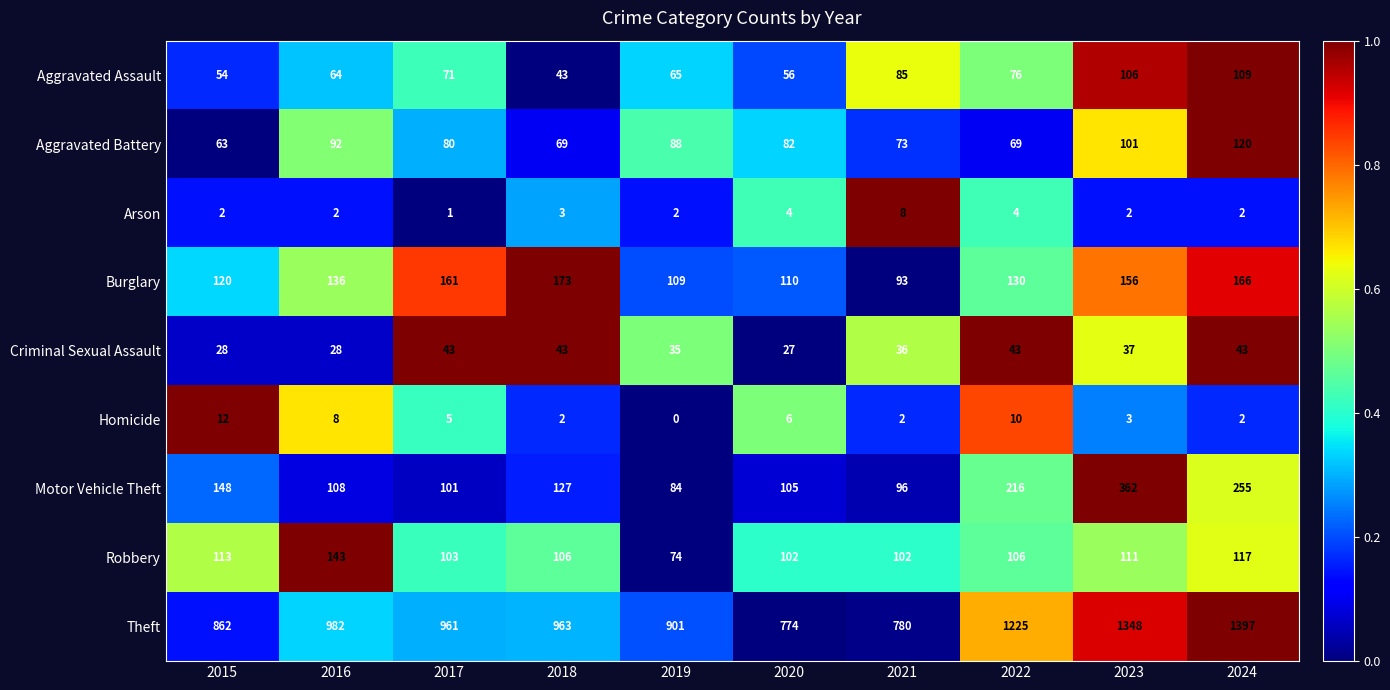

What is the highest value of the Theft series?

1397